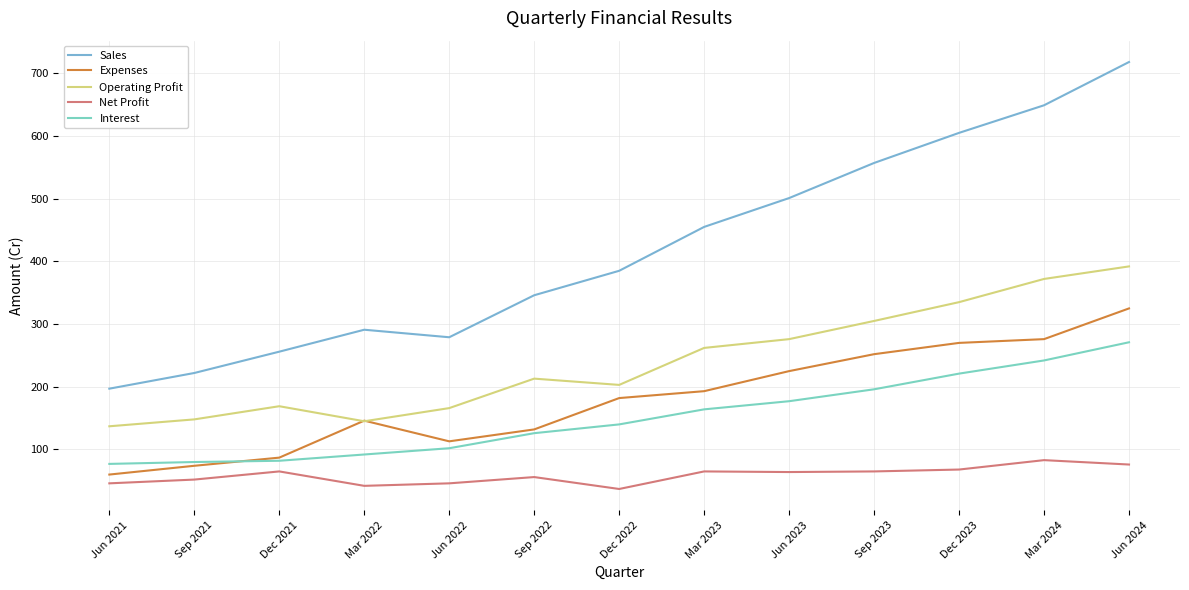

What is the label of the 5th point from the left?

Jun 2022